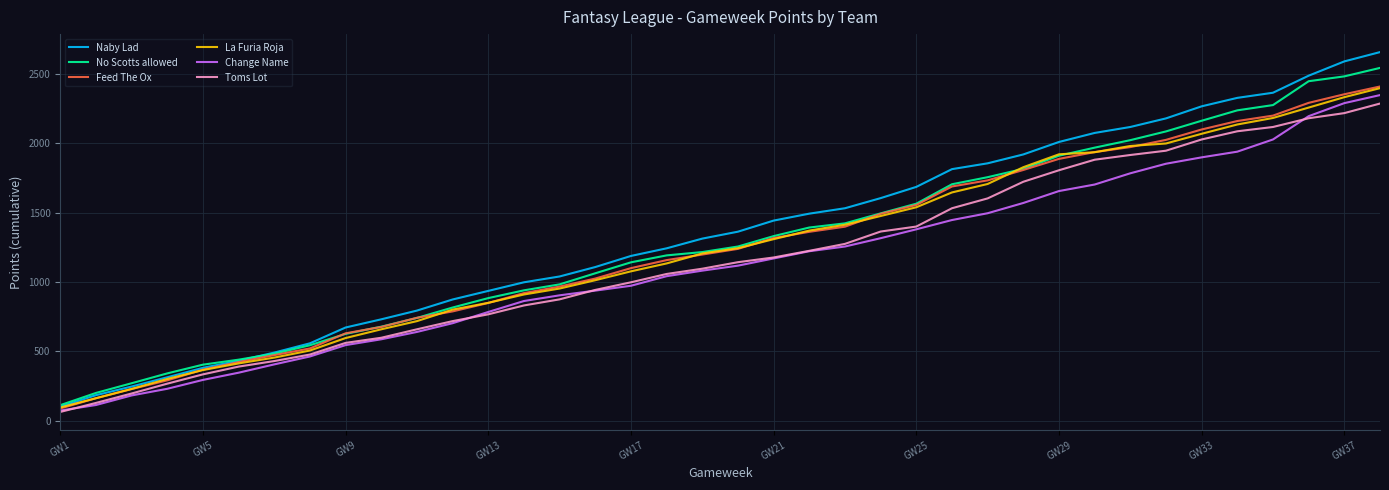

What is the maximum value shown in the chart?

2657